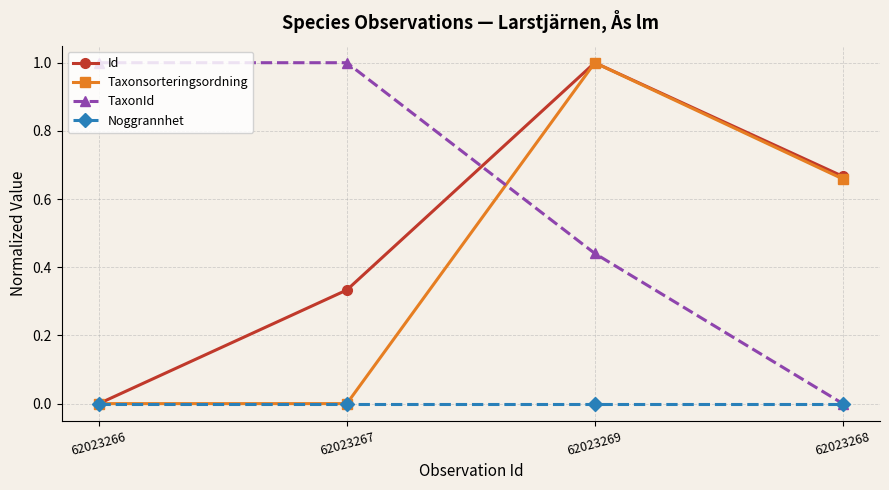

What is the label of the 2nd point from the right?

62023269